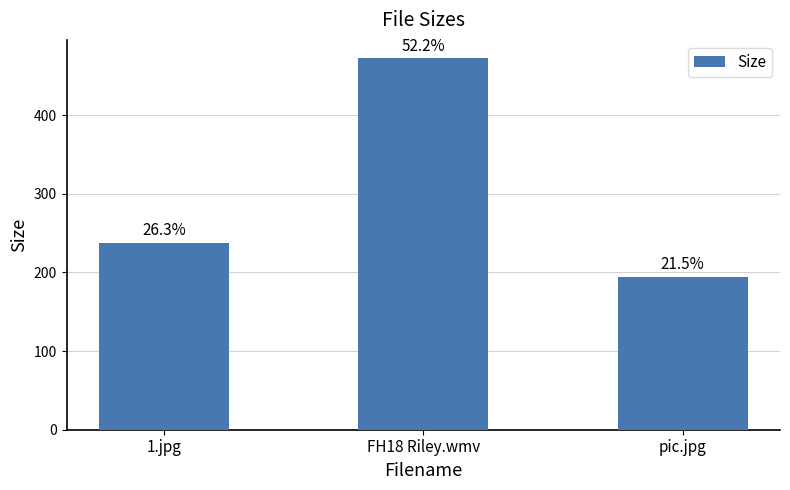

Does the chart contain any negative values?

No